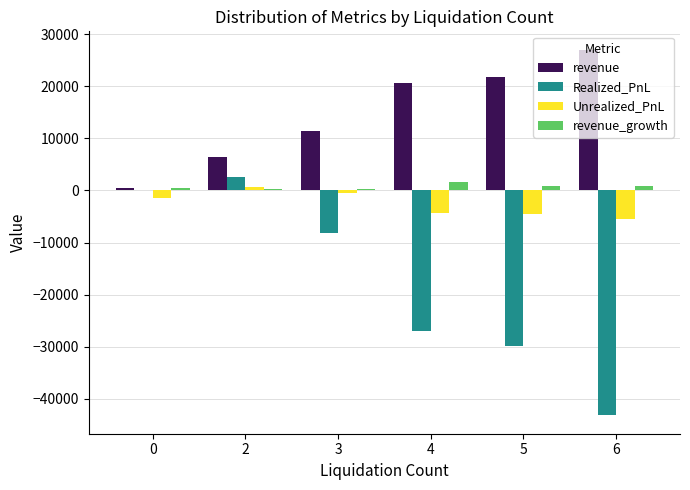

How many groups of bars are there?

6